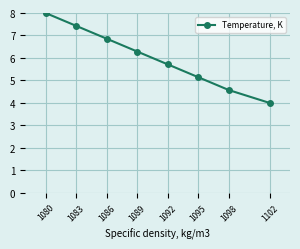

How many categories are shown in the chart?

8